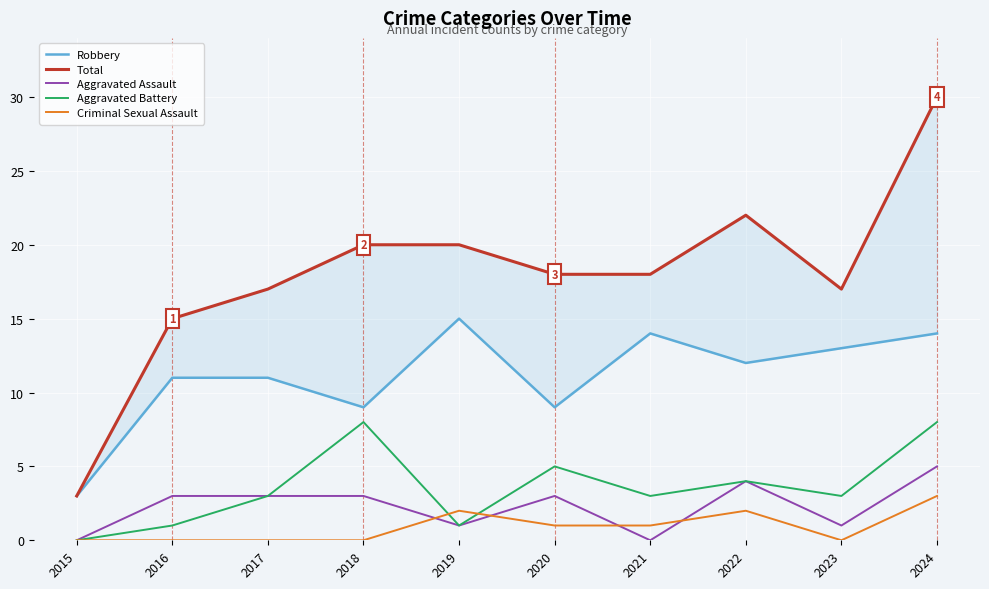

How many categories are shown in the chart?

10